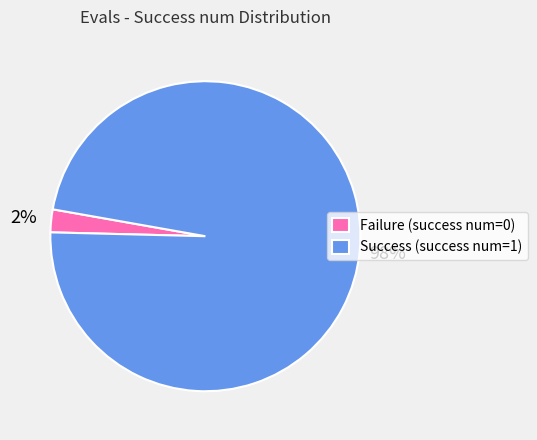

Between Success (success num=1) and Failure (success num=0), which is larger?

Success (success num=1)